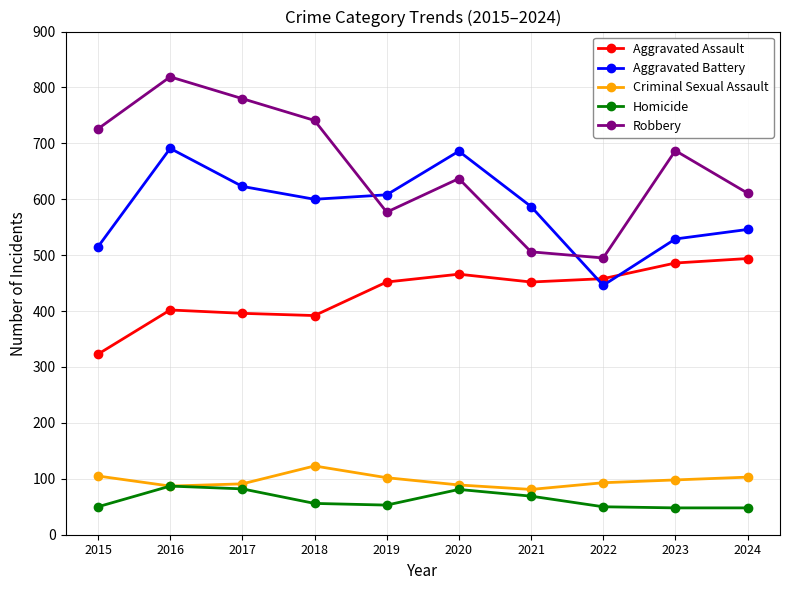

True or false: Criminal Sexual Assault and Aggravated Battery intersect in this chart.

False